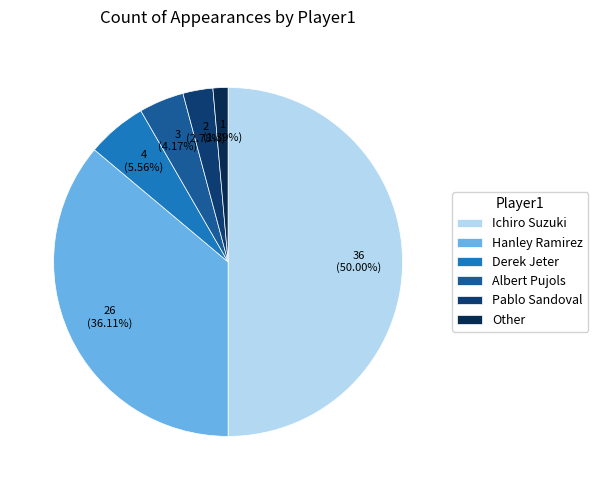

Which has a higher value, Ichiro Suzuki or Albert Pujols?

Ichiro Suzuki